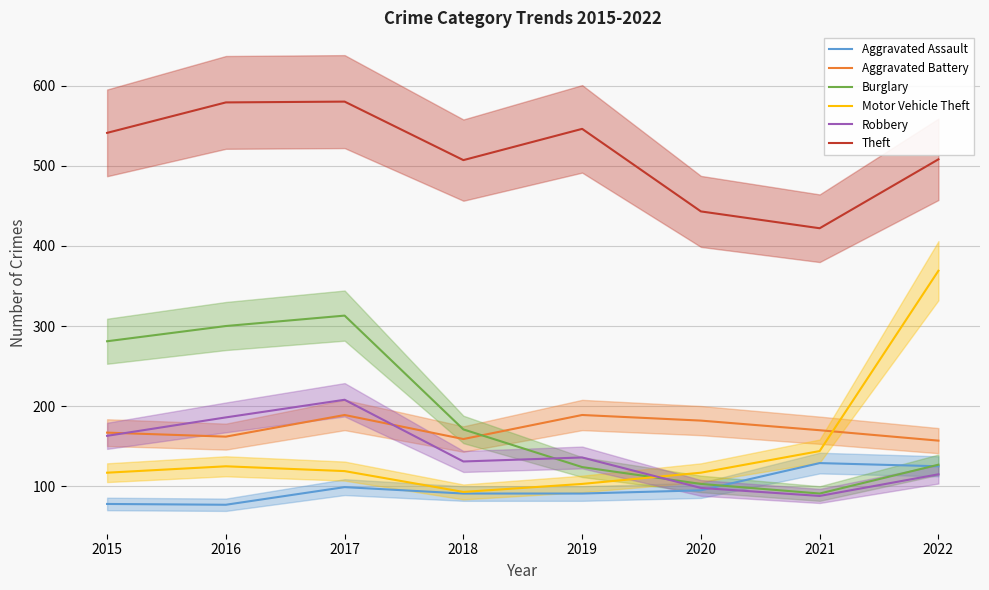

What is the sum of the Theft values at 2019 and 2022?

1054